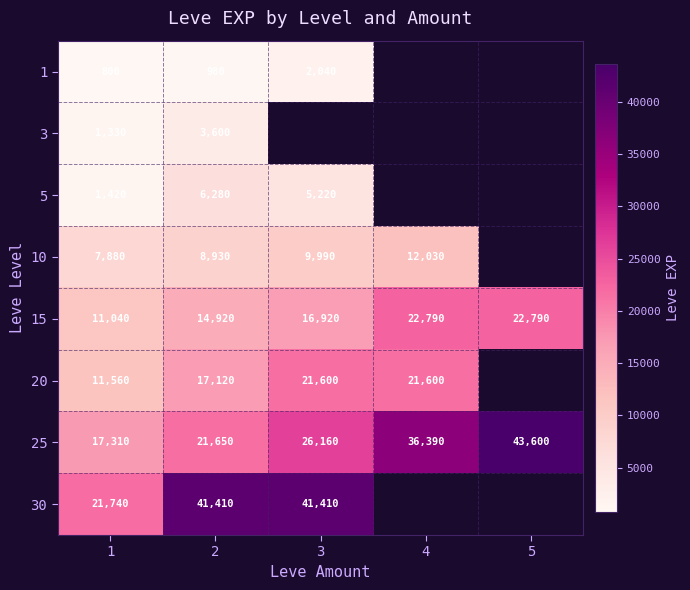

Is it true that 15 equals 7248 at 2?

False